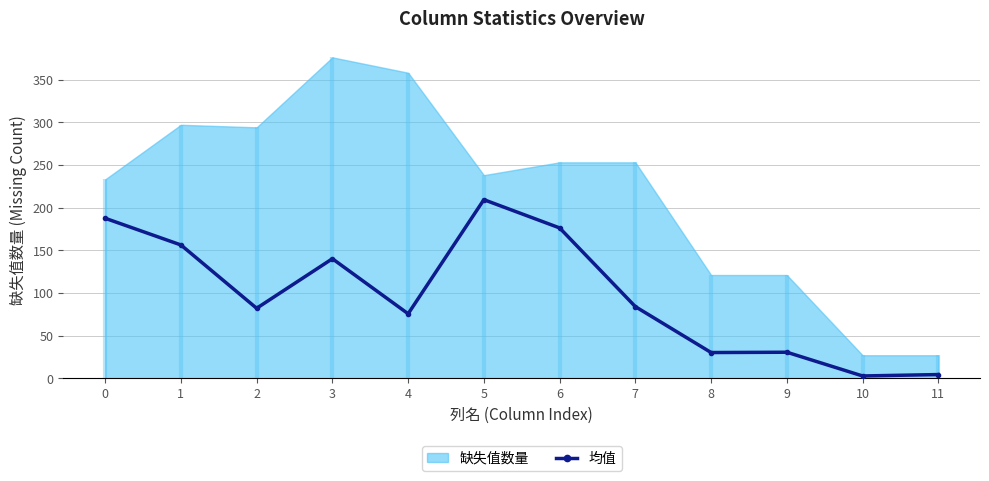

At which category does the data reach its first local peak?

3